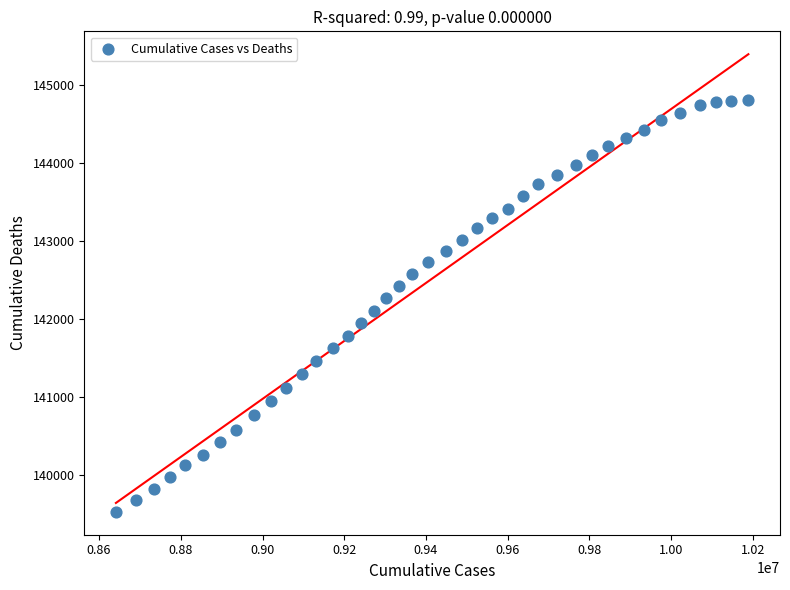

What is the range of Y values (max minus min)?

5286